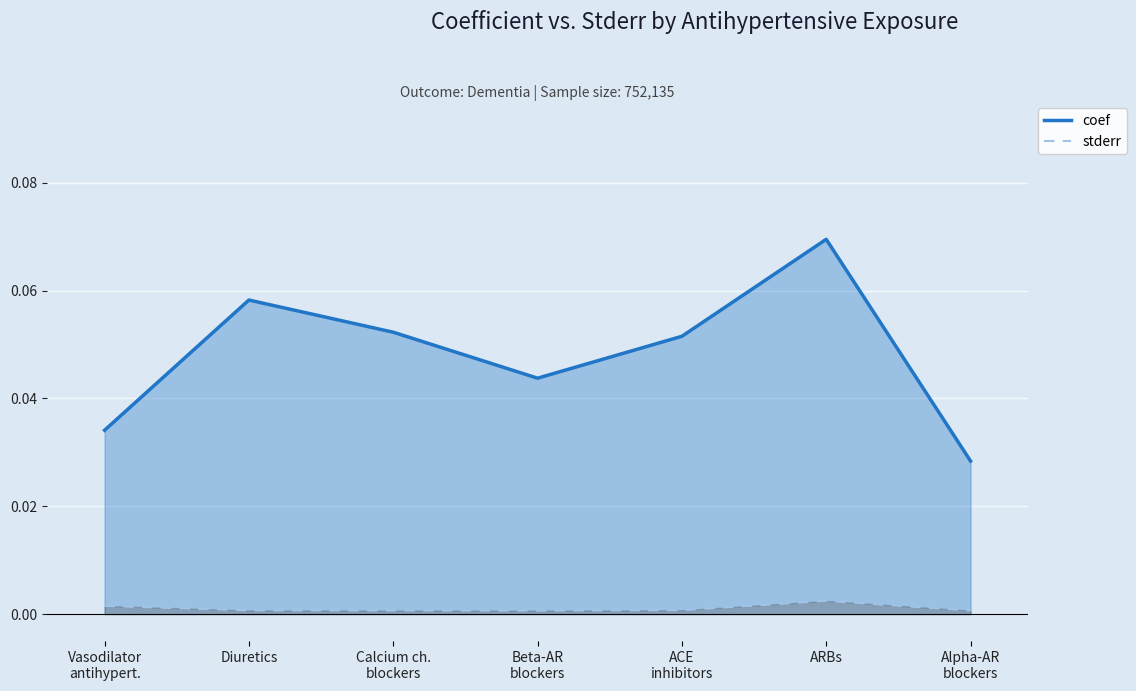

What is the value of the coef point at the 5th from the left?

0.1